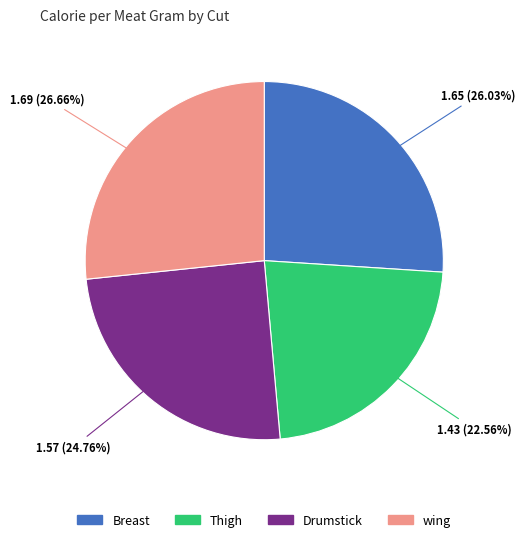

Is it true that Breast is 13% of the pie?

False